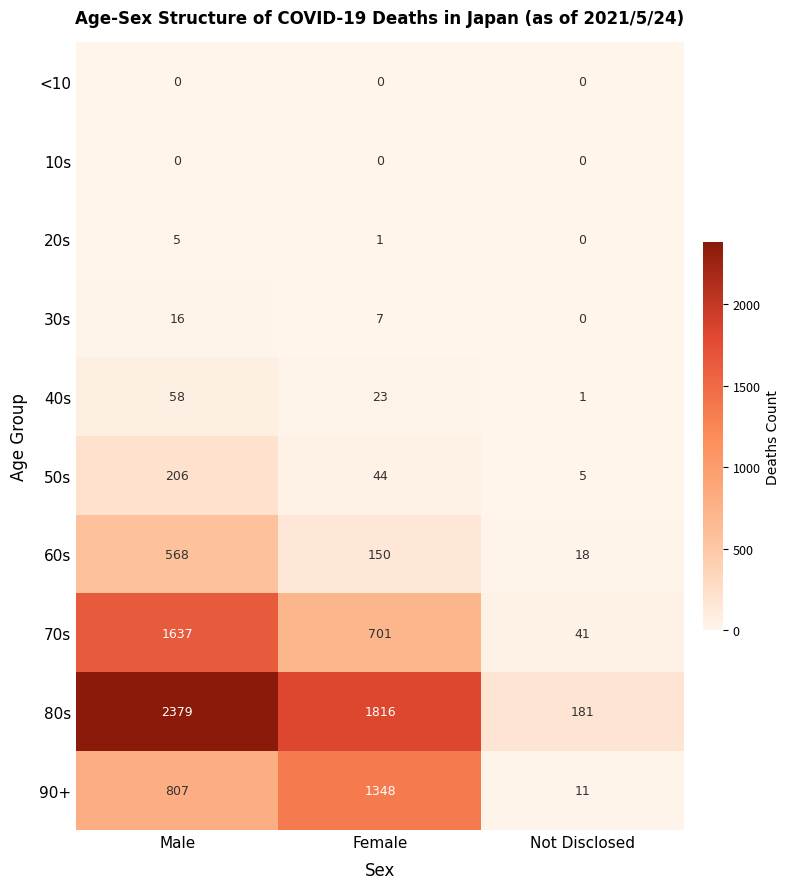

What is the difference between the highest and lowest values at Female?

1816